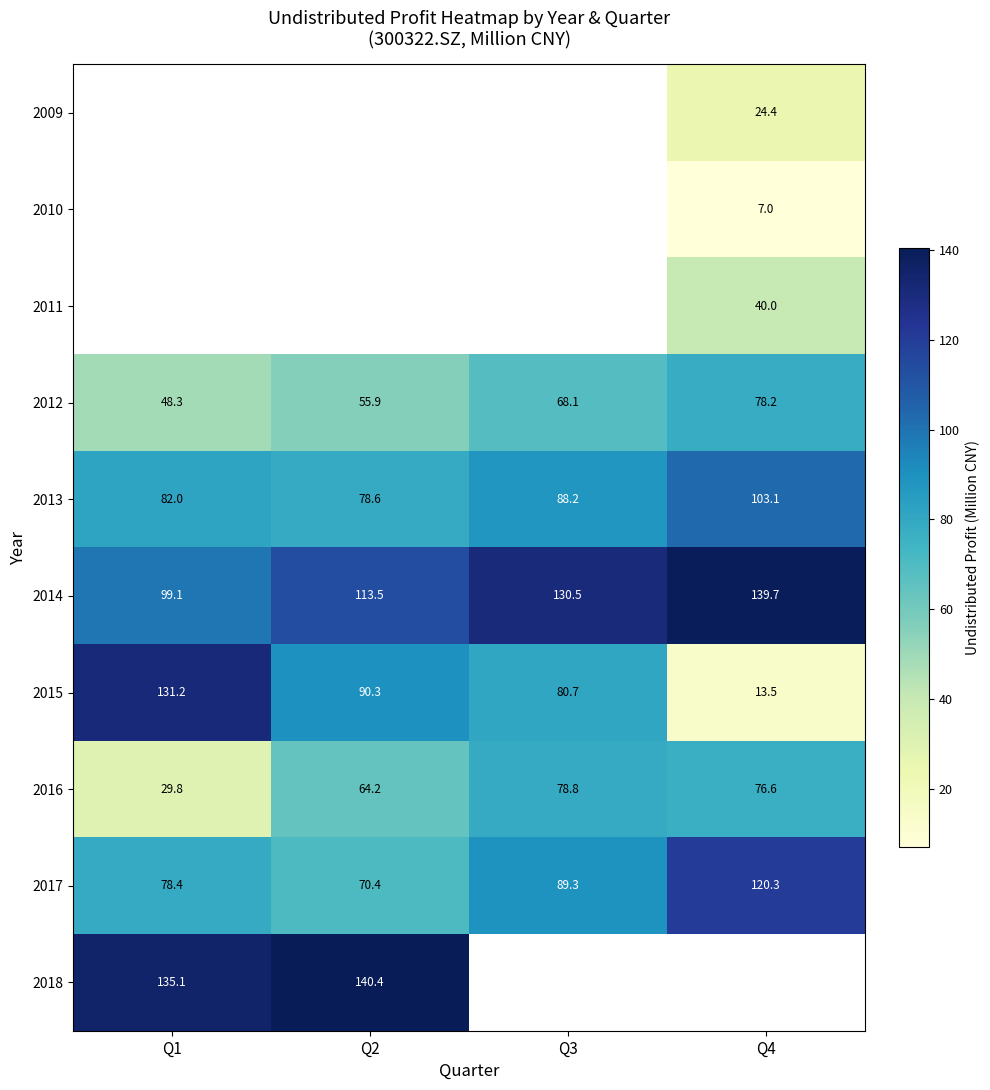

Is the value of 2016 at Q2 greater than the value of 2013 at Q3?

No